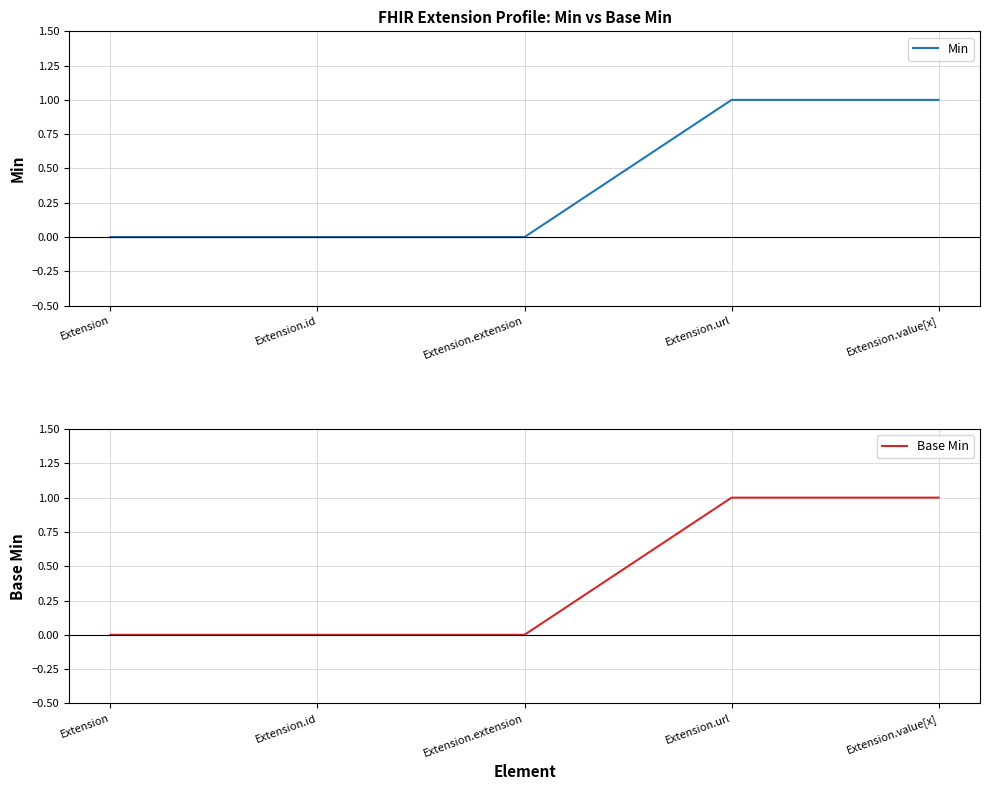

Is it true that Min equals 1 at Extension.url?

True